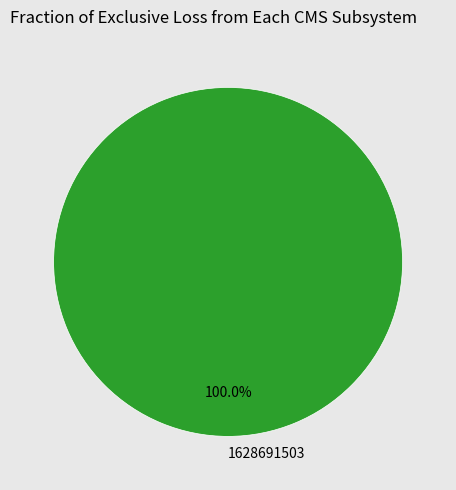

Rank the categories by value from highest to lowest.

1628691503